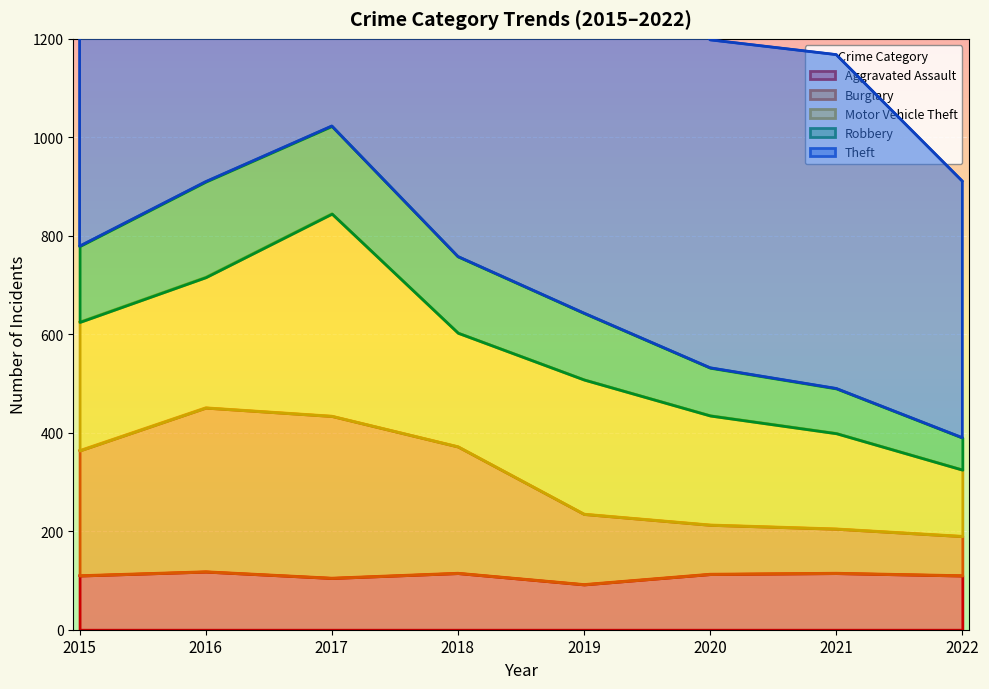

What is the lowest value of the Aggravated Assault series?

92